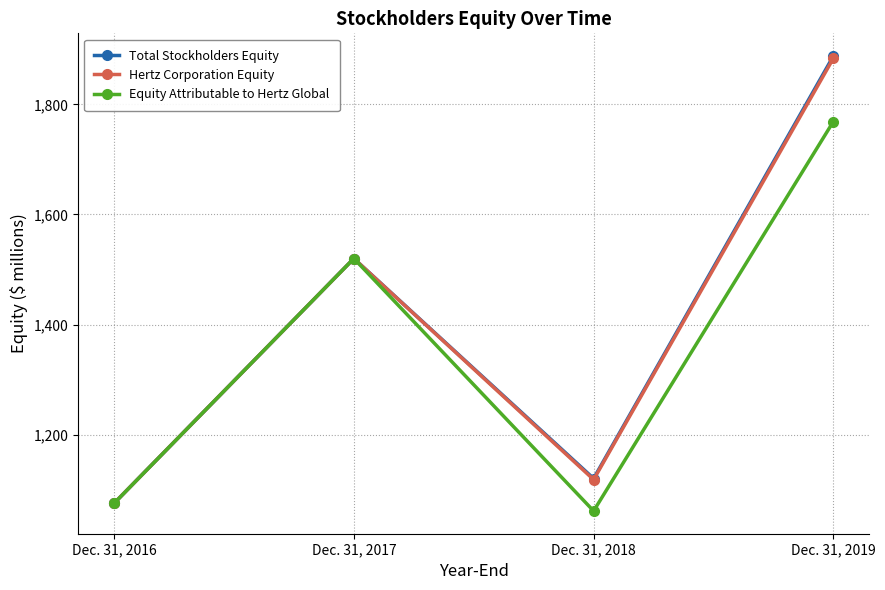

What is the value of the Total Stockholders Equity point at the 2nd from the left?

1520